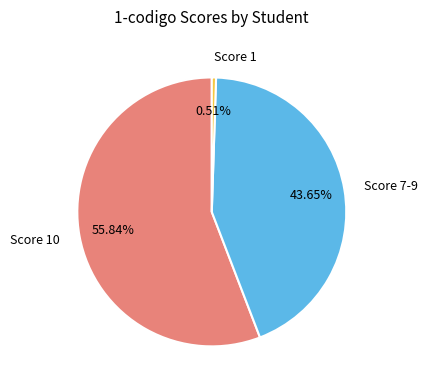

Which slice represents more than half of the pie?

Score 10